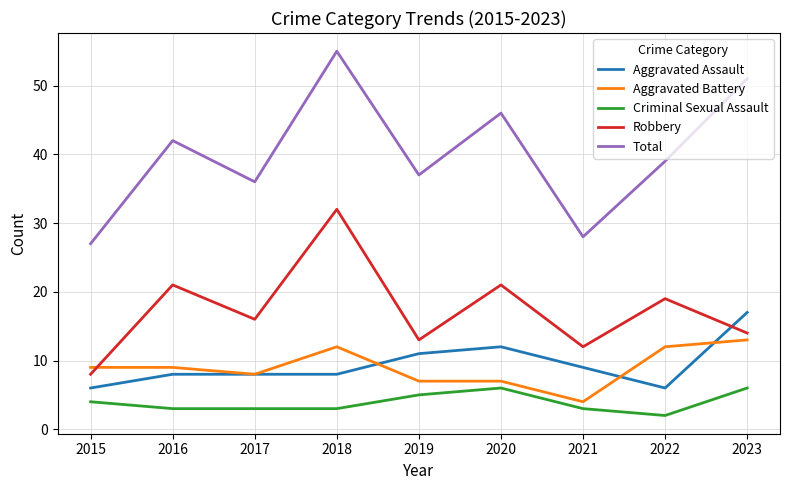

At 2023, list the series in order from largest to smallest.

Total, Aggravated Assault, Robbery, Aggravated Battery, Criminal Sexual Assault